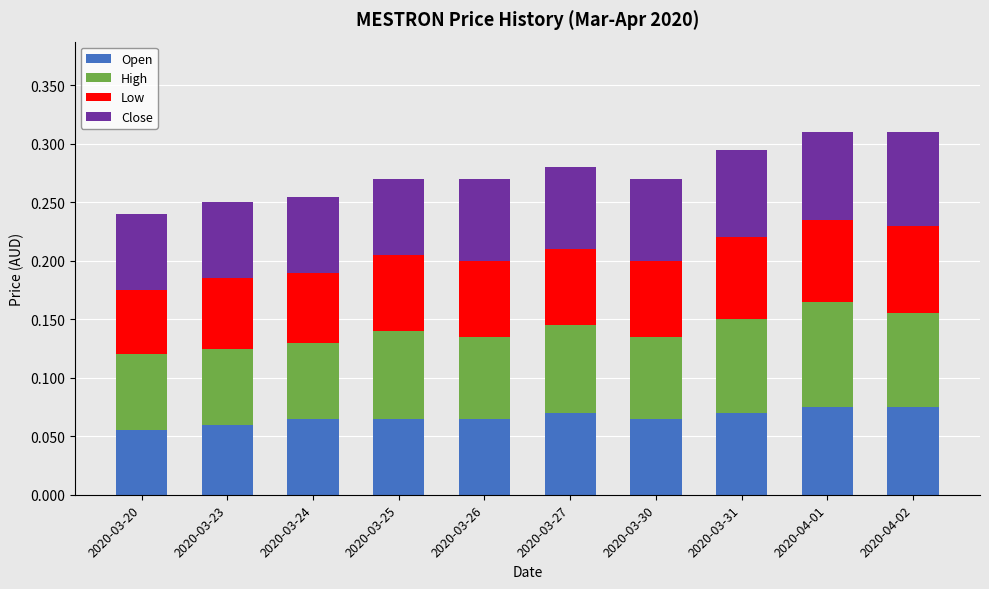

The Open series shows 0.0 at 2020-03-30. True or false?

False